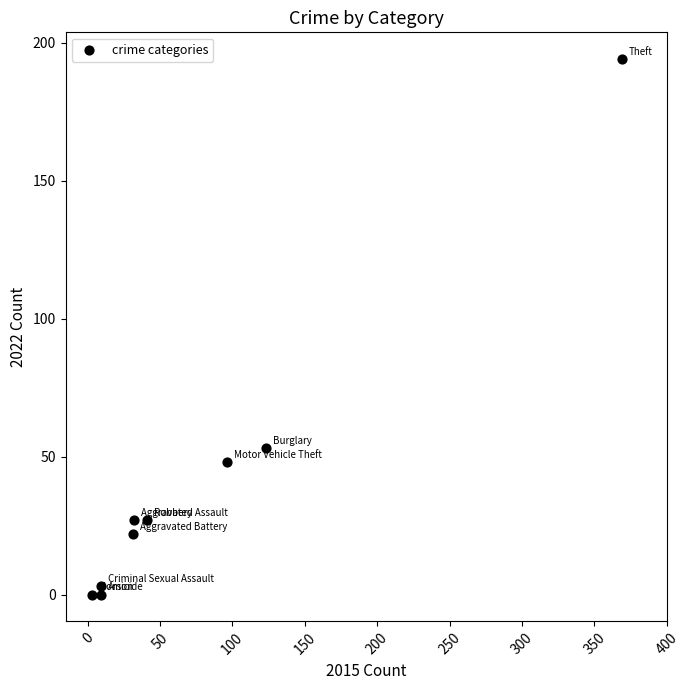

What is the range of X values (max minus min)?

366